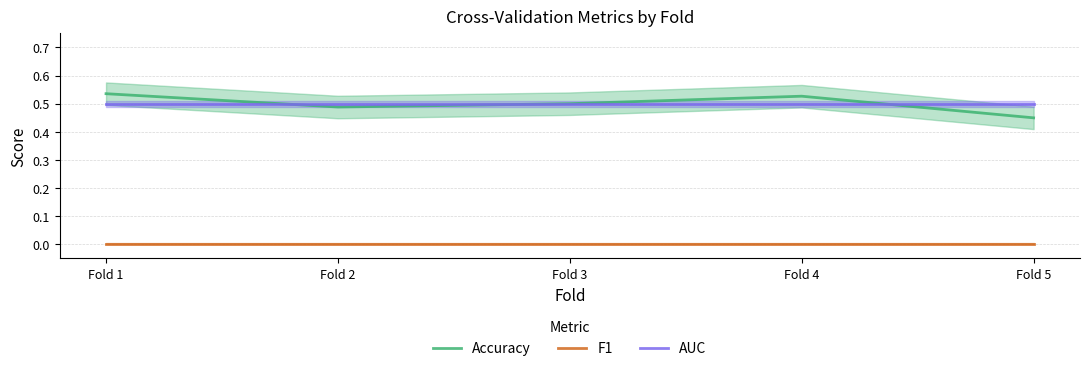

Which series has the largest total across all categories?

Accuracy